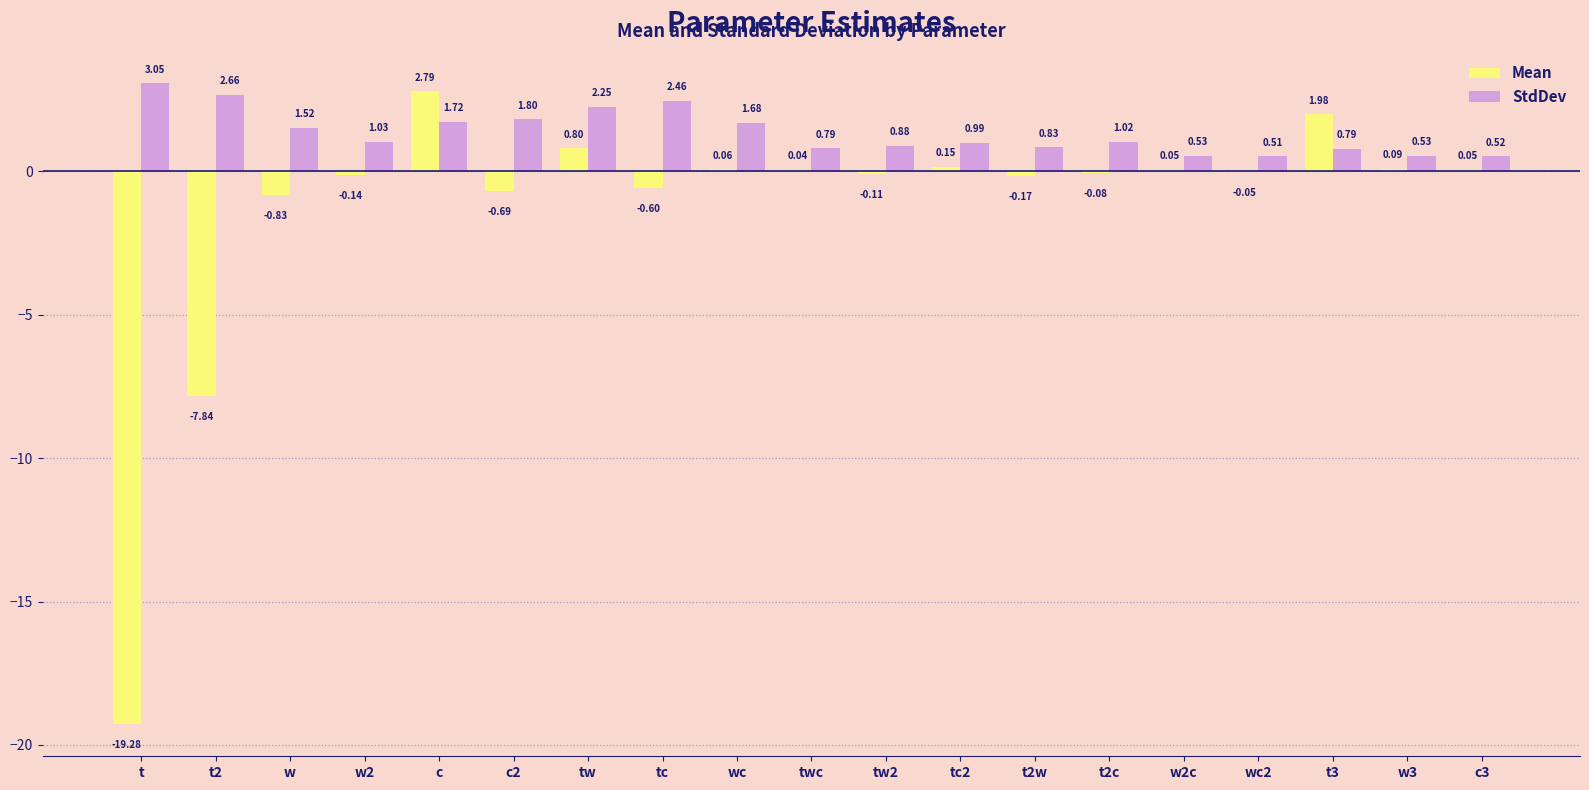

What are all the series names shown in the legend?

Mean, StdDev